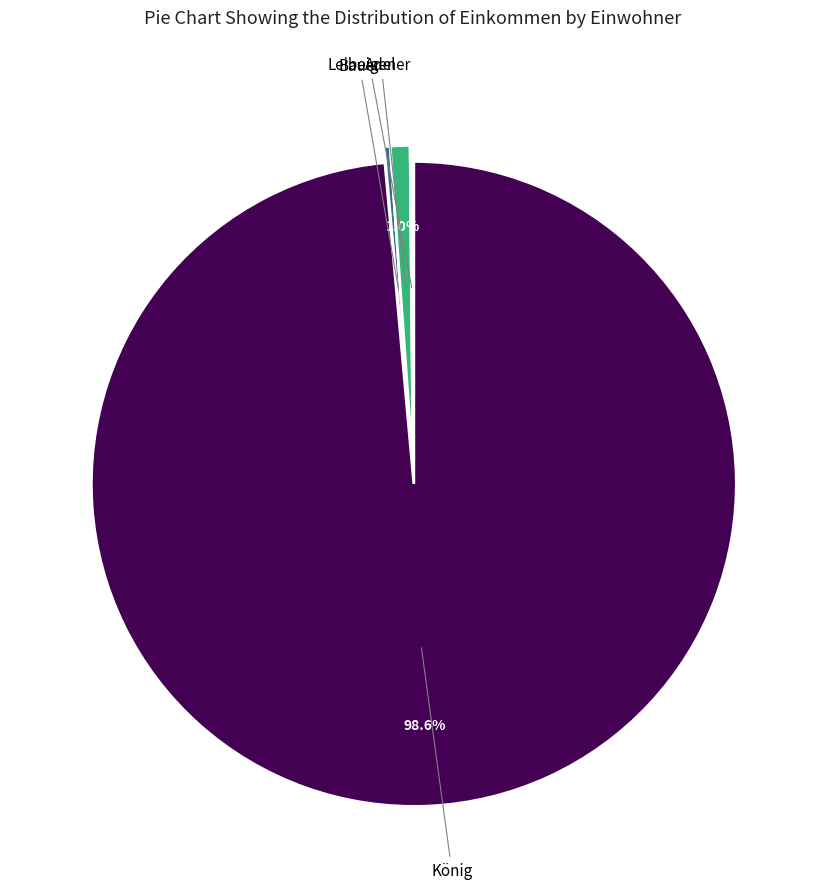

Is there any slice that represents more than half of the pie?

Yes